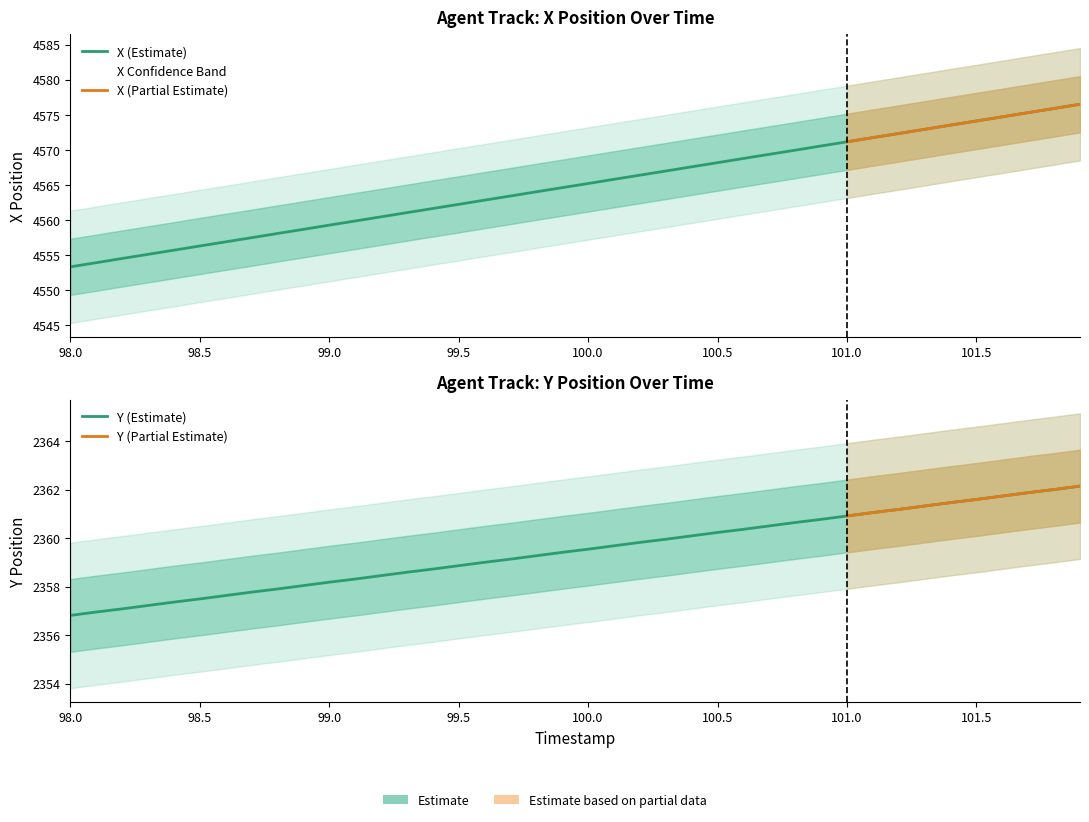

True or false: X and Y intersect in this chart.

False